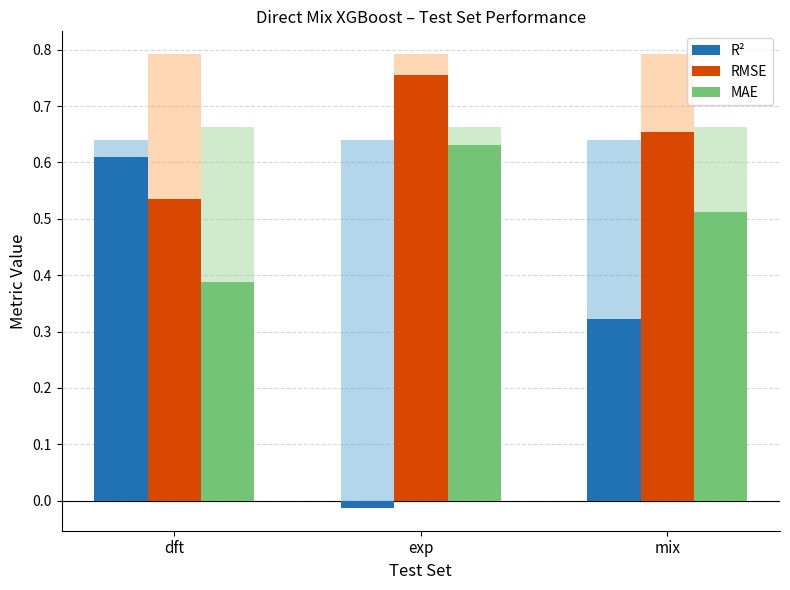

Is the value of MAE at mix greater than the value of R² at dft?

No